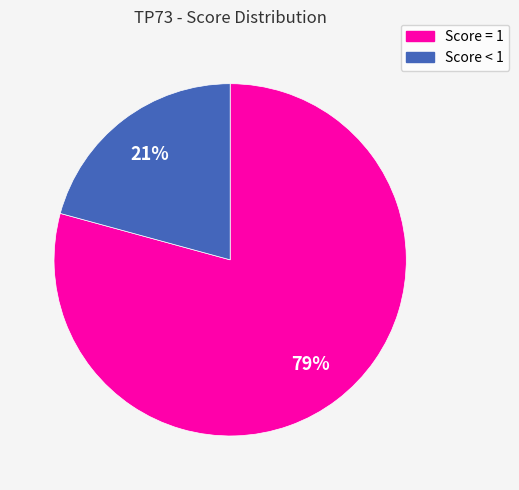

To the nearest percent, what is the average slice percentage?

50%